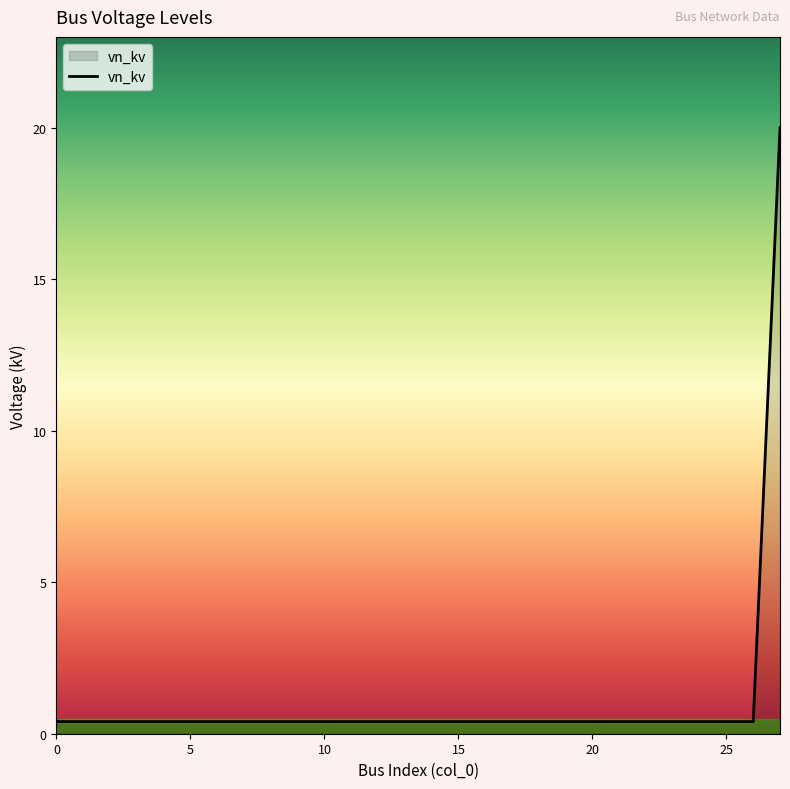

Reading left to right, list all the values displayed in this chart.

0.4	0.4	0.4	0.4	0.4	0.4	0.4	0.4	0.4	0.4	0.4	0.4	0.4	0.4	0.4	0.4	0.4	0.4	0.4	0.4	0.4	0.4	0.4	0.4	0.4	0.4	0.4	20.0